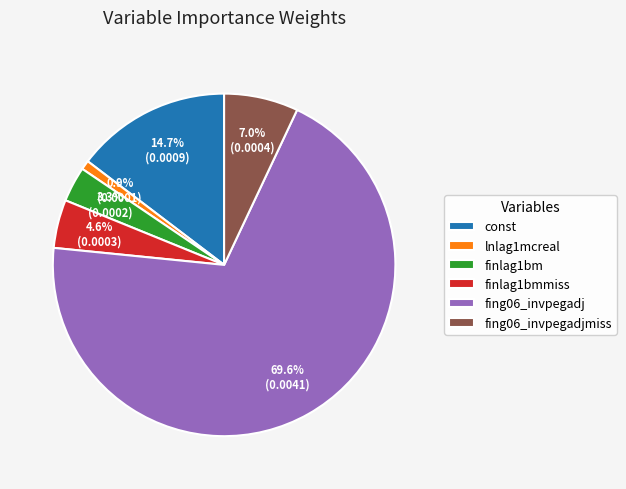

Which slice represents more than half of the pie?

fing06_invpegadj